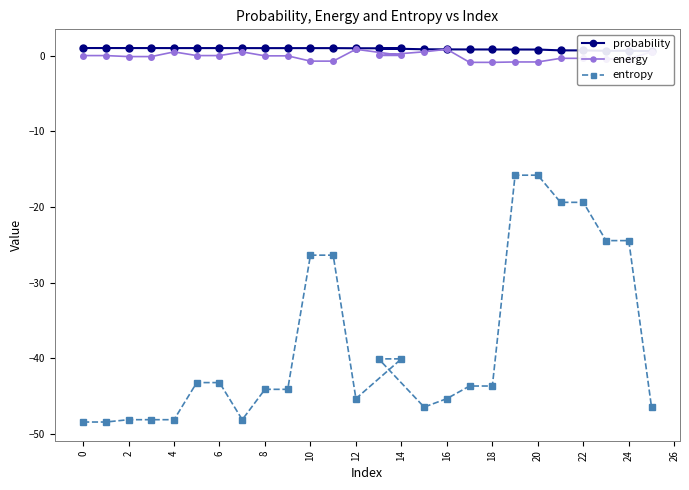

Rank the series by their maximum value, from highest to lowest.

probability, energy, entropy